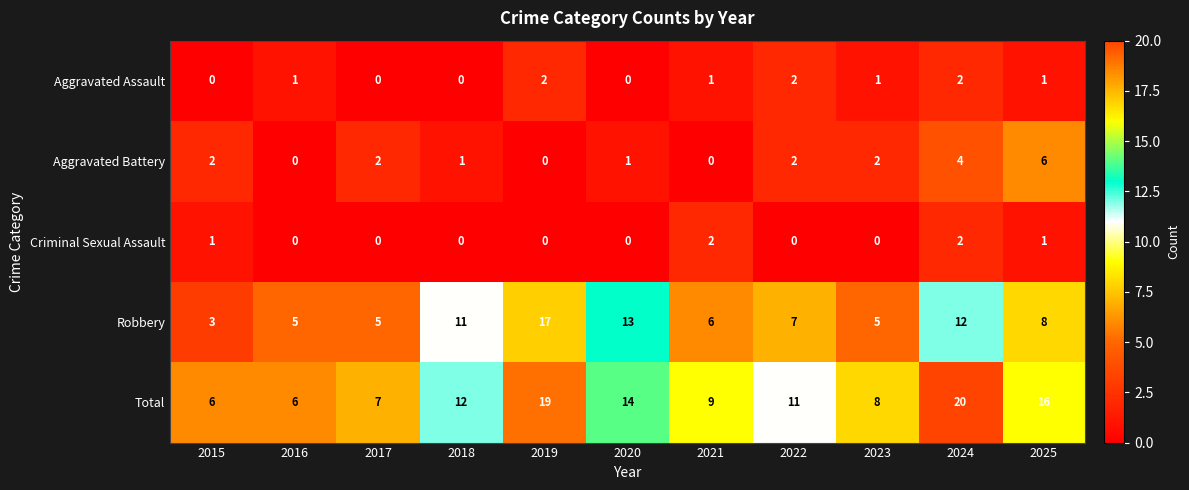

What is the sum of all Total values?

128